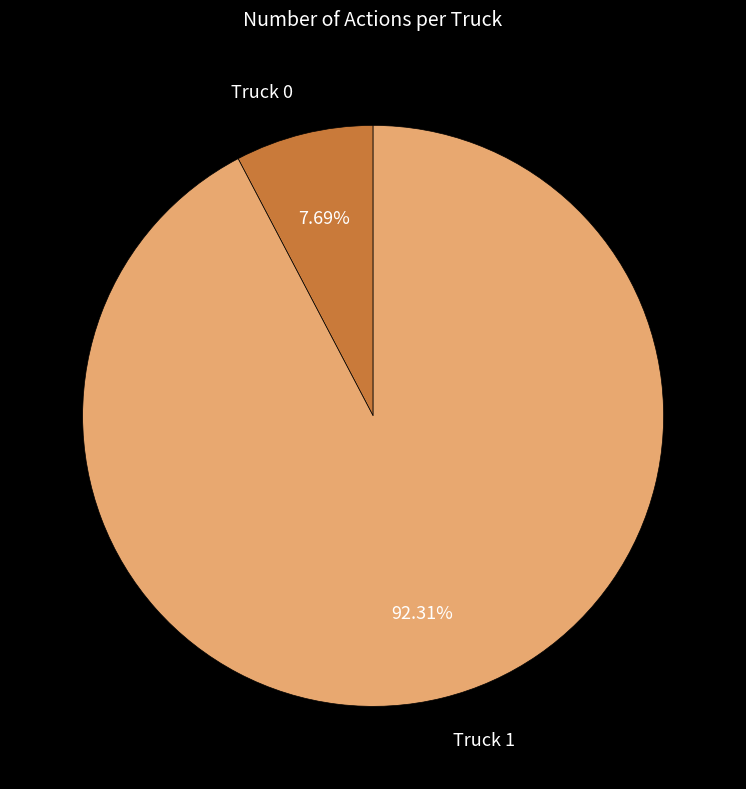

Does Truck 0 account for over 50% of the chart?

No